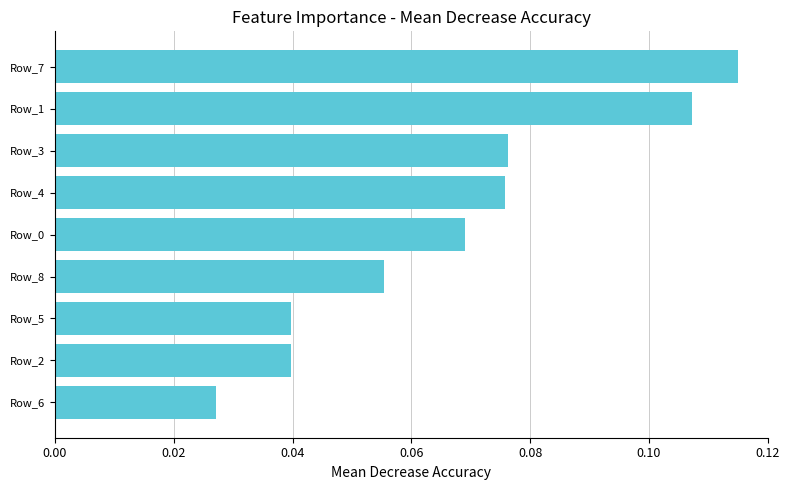

How many values are between 0 and 1?

9